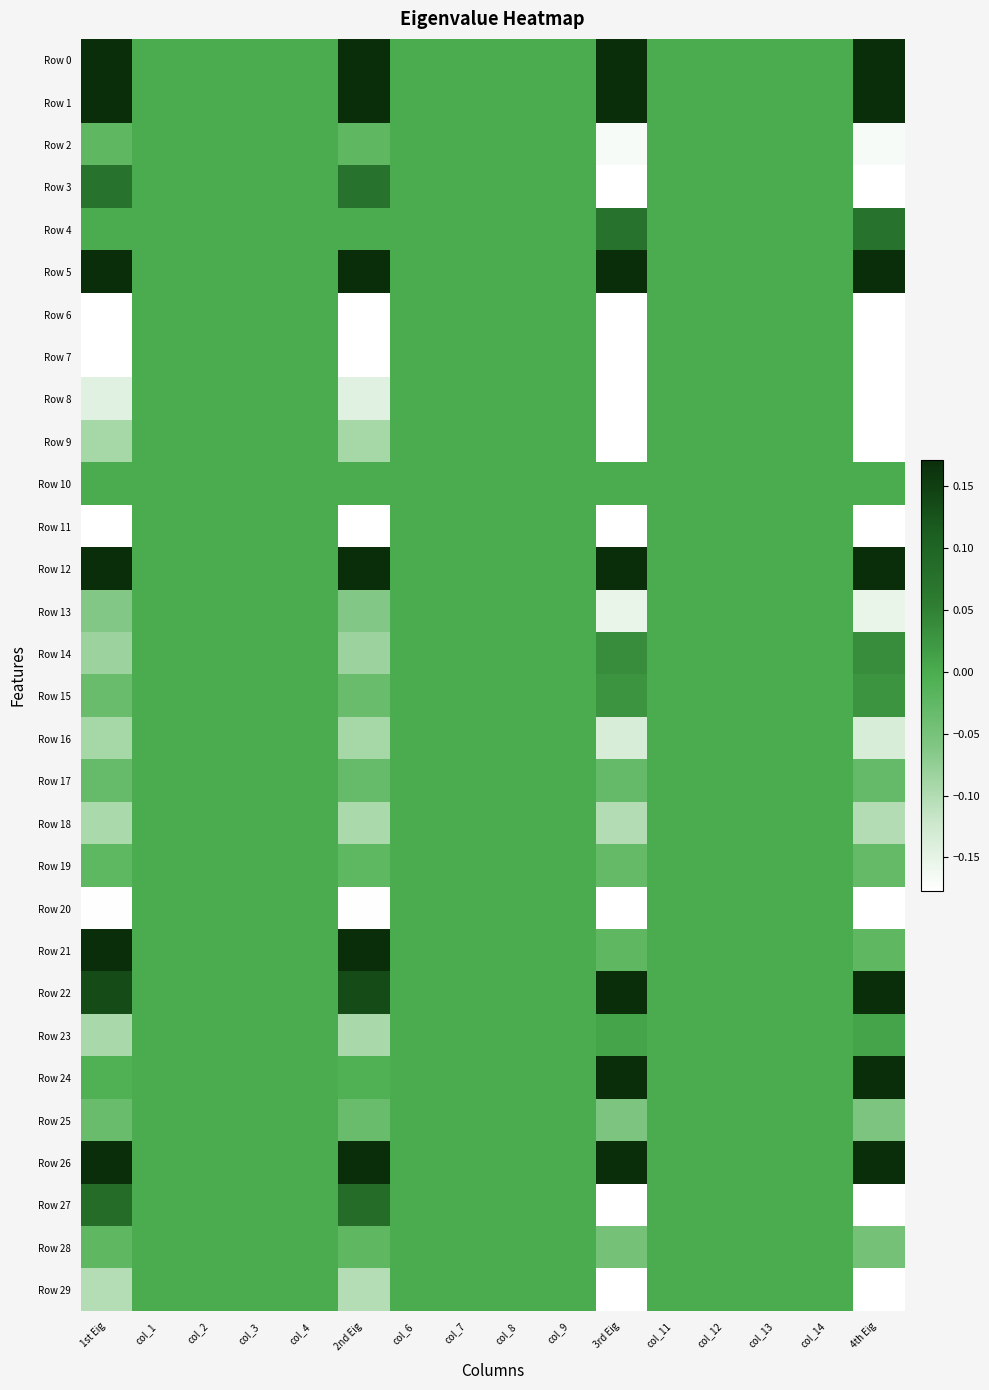

Which label corresponds to the largest value in the chart?

3rd Eig